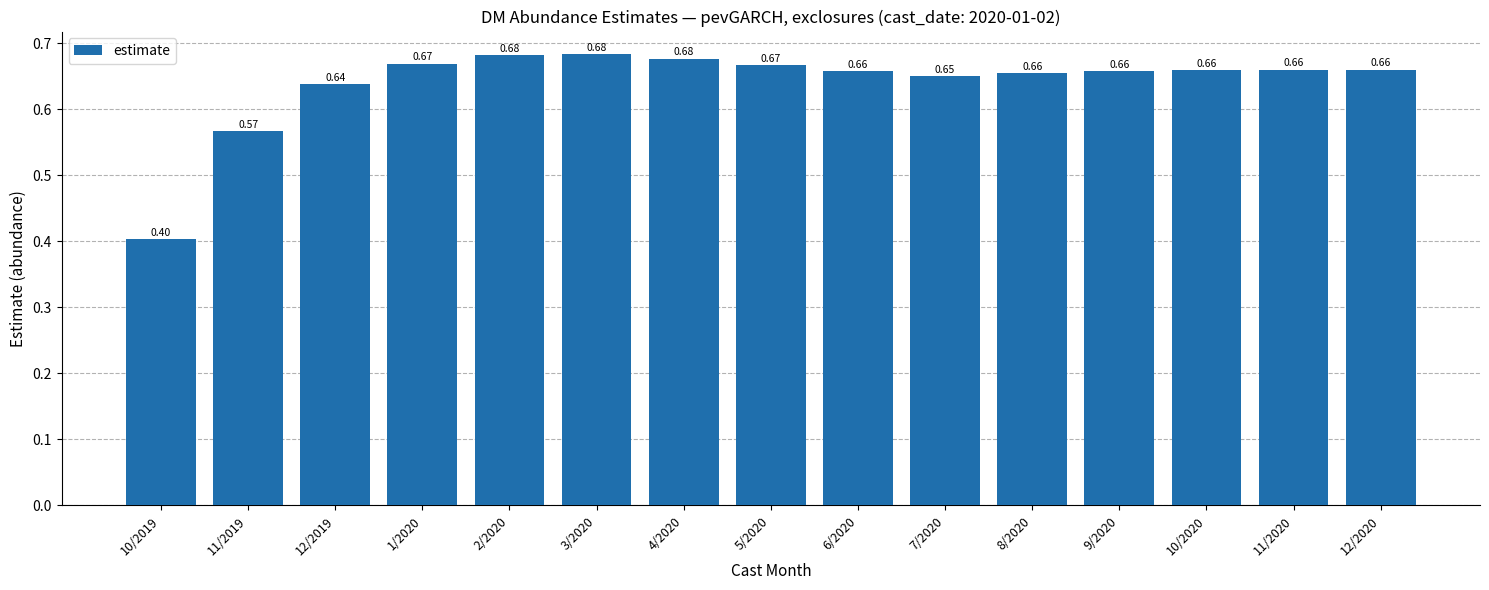

Between 6/2020 and 10/2019, which is larger?

6/2020